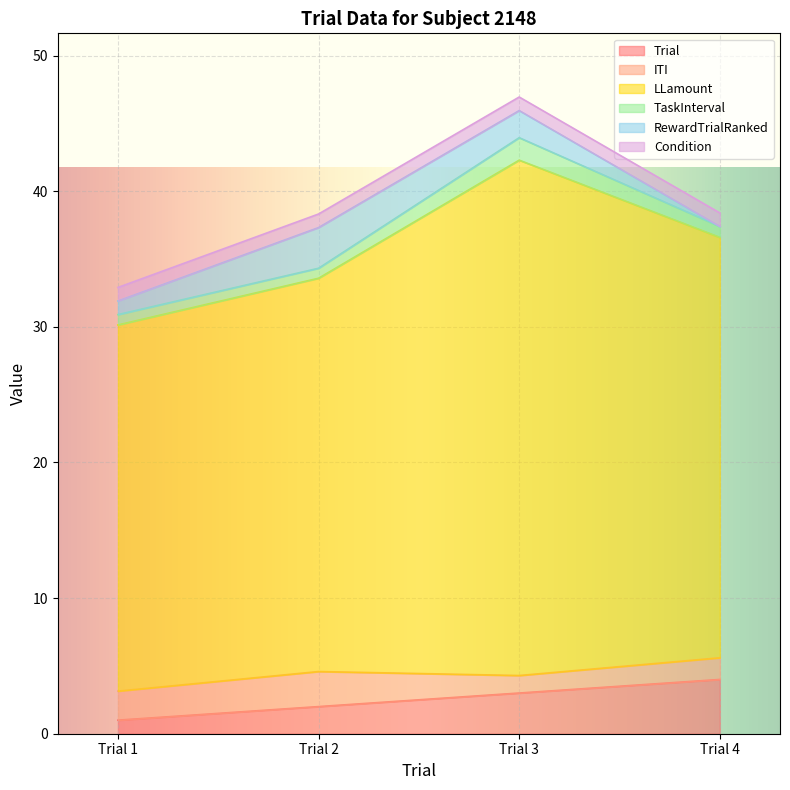

How many data points in ITI are above 2?

2